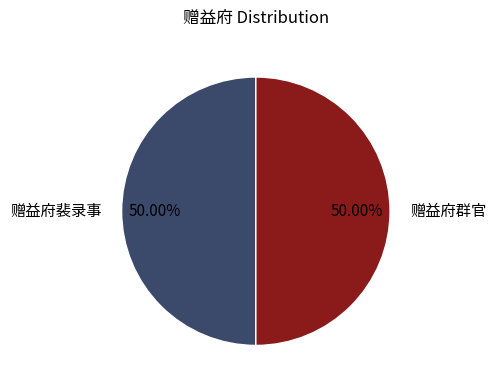

What is the ratio of the value at 赠益府群官 to the value at 赠益府裴录事?

1.0